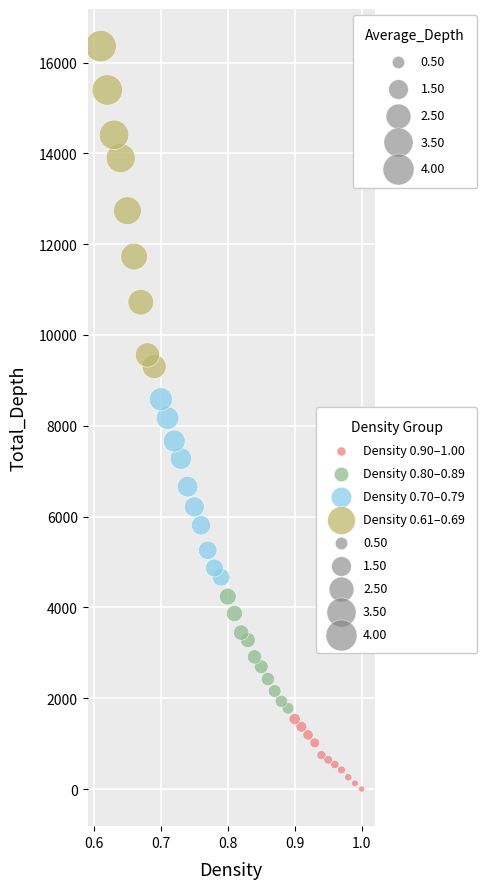

Which series reaches the maximum Y coordinate?

Density 0.61–0.69